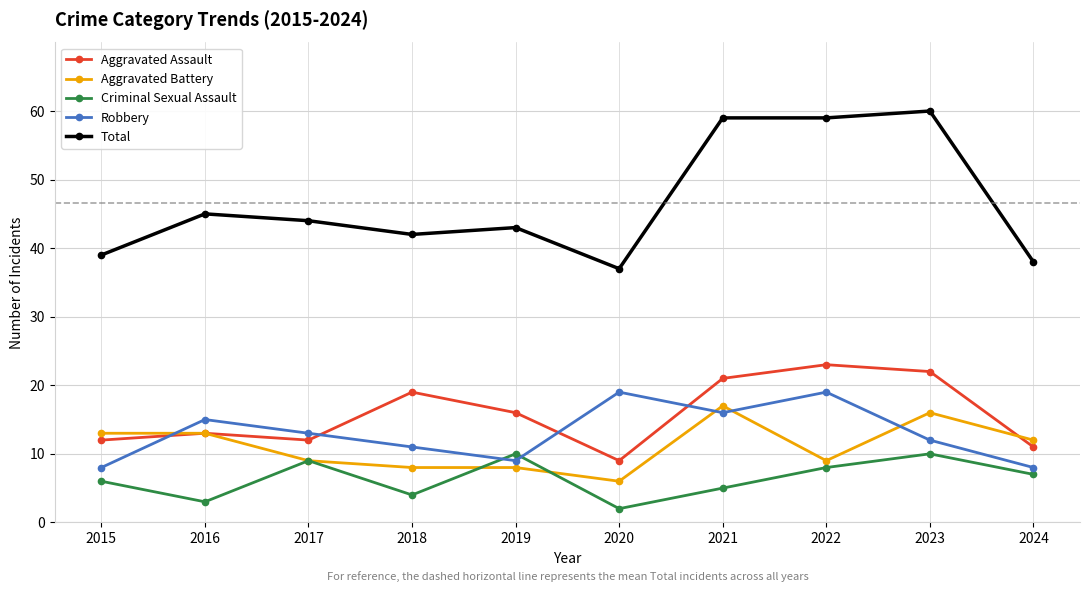

Is it true that Aggravated Battery equals 11 at 2023?

False